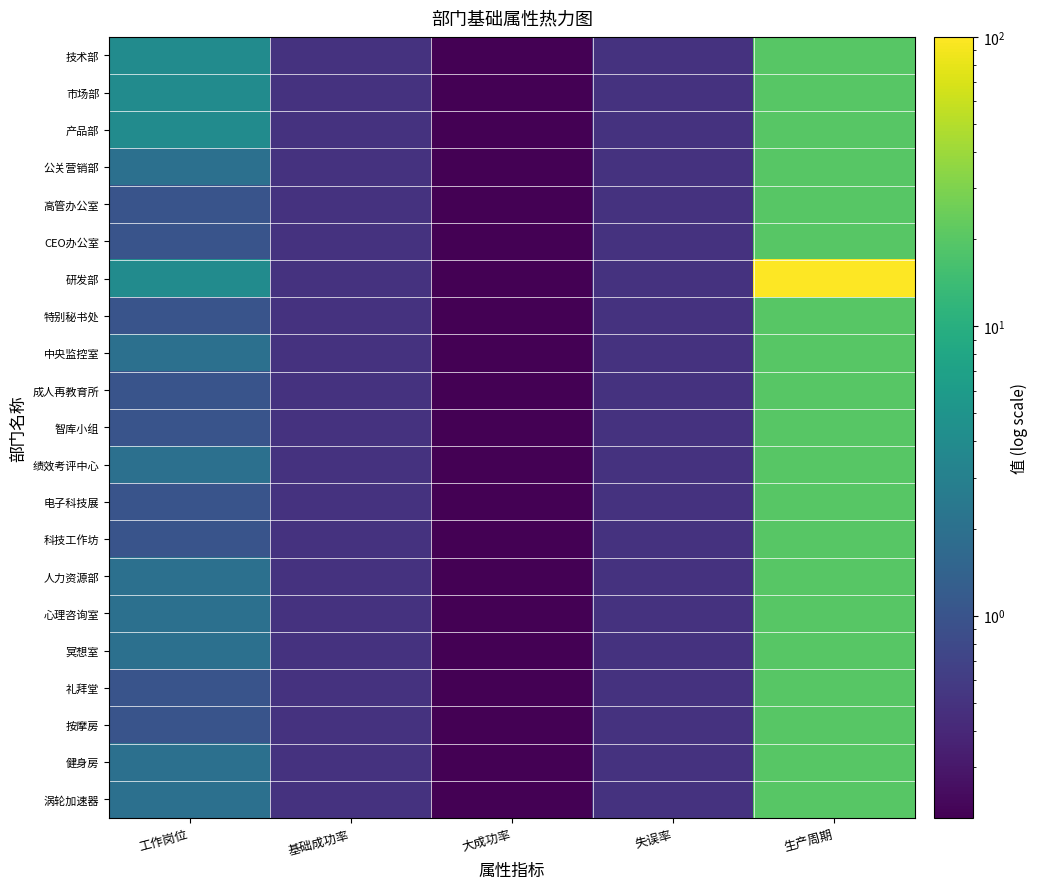

What is the minimum value shown in the chart?

0.2